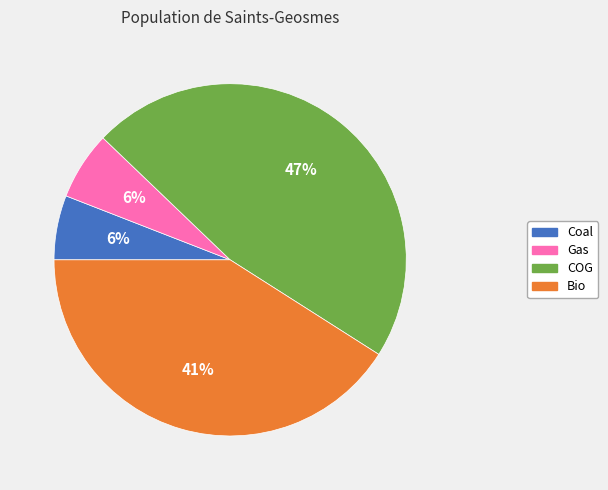

Is there a majority slice in this chart?

No